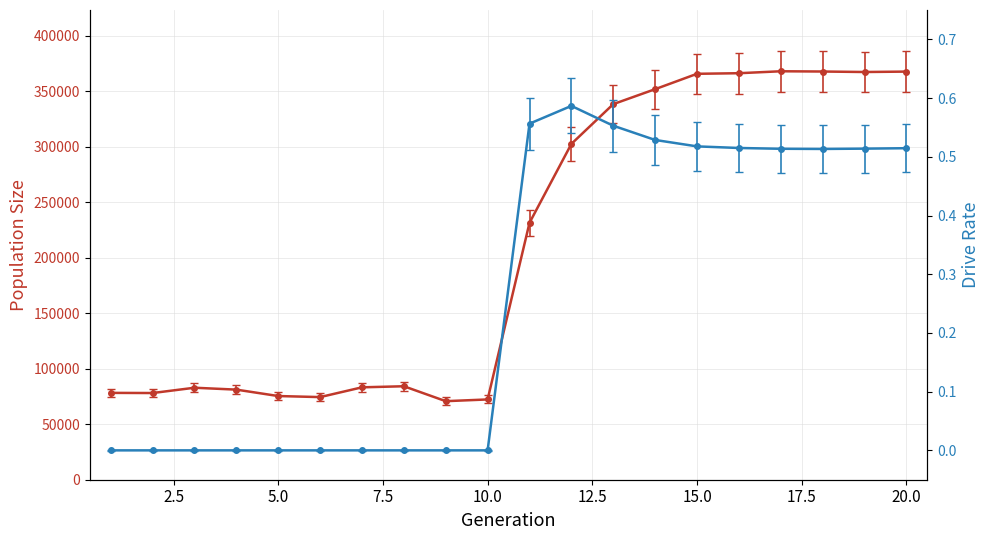

Reading left to right, list all the values displayed in this chart.

size: 78201.0	78063.0	82831.0	81125.0	75354.0	74399.0	83198.0	84168.0	70729.0	72285.0	231325.0	302394.0	338204.0	351673.0	365520.0	366043.0	367797.0	367569.0	367127.0	367502.0
rate_dr: 0.0	0.0	0.0	0.0	0.0	0.0	0.0	0.0	0.0	0.0	0.6	0.6	0.6	0.5	0.5	0.5	0.5	0.5	0.5	0.5